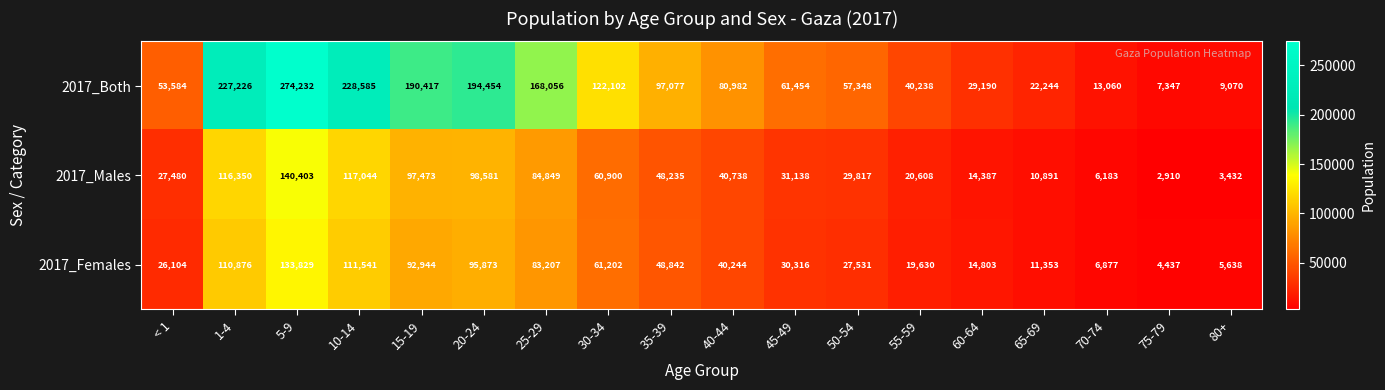

At which label is 2017_Males closest to 71656?

30-34